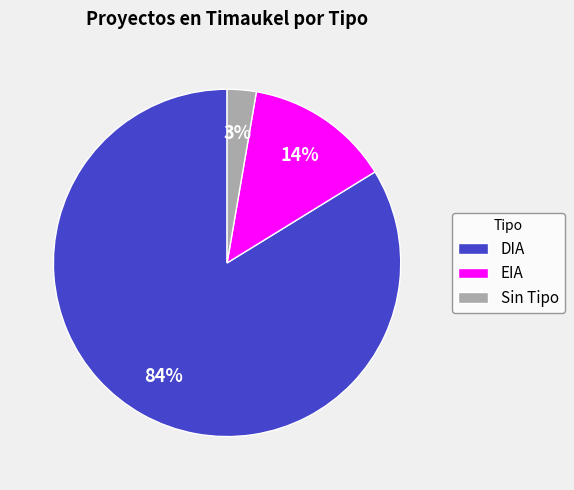

Is the sum of Sin Tipo and EIA greater than half?

No